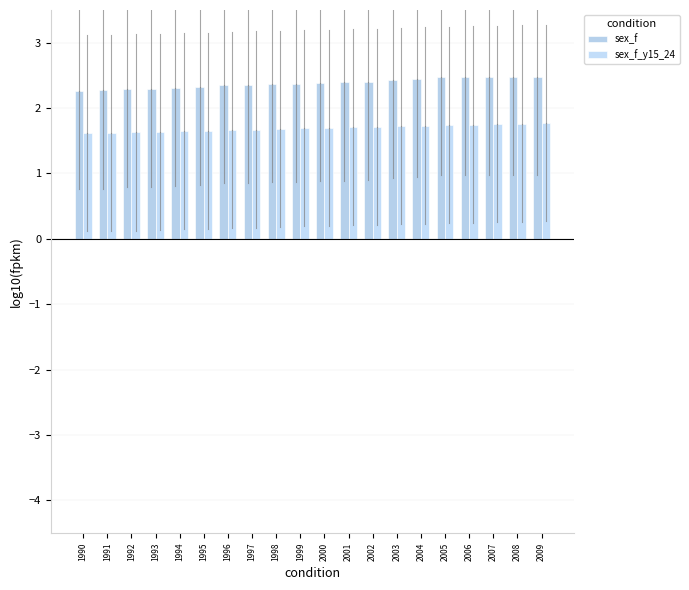

How many bars are there in total?

40